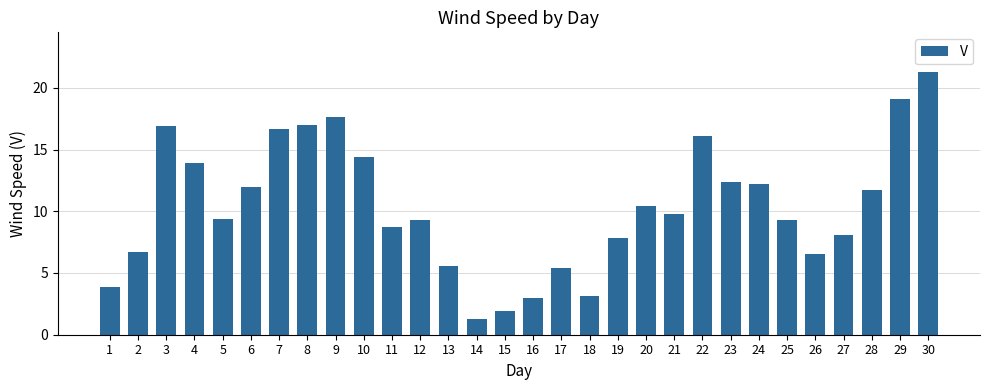

Does the chart contain stacked bars?

No